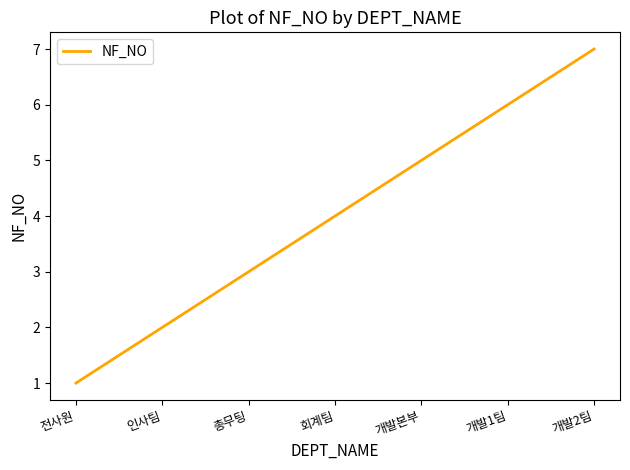

Is it true that the value at 전사원 is 2?

False